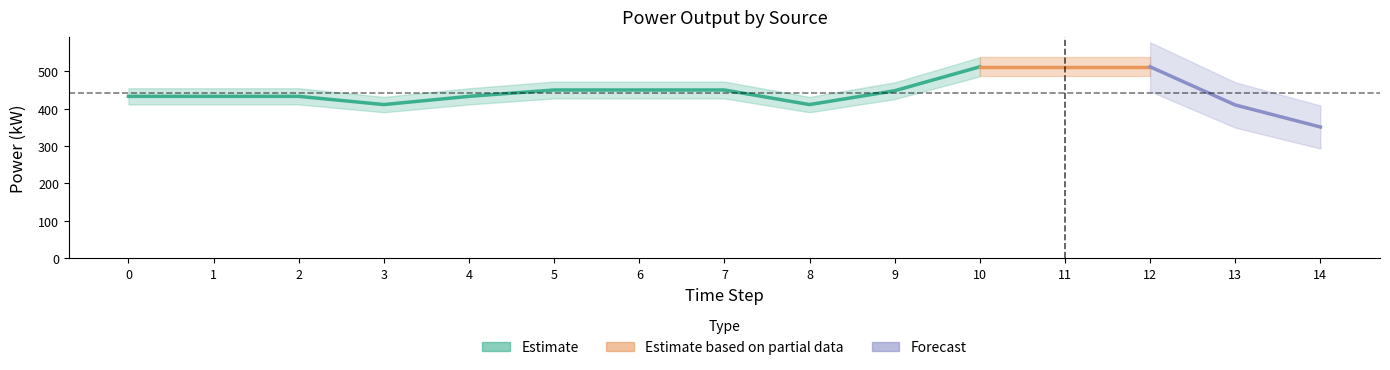

True or false: Owned PV and Diesel Generator intersect in this chart.

False